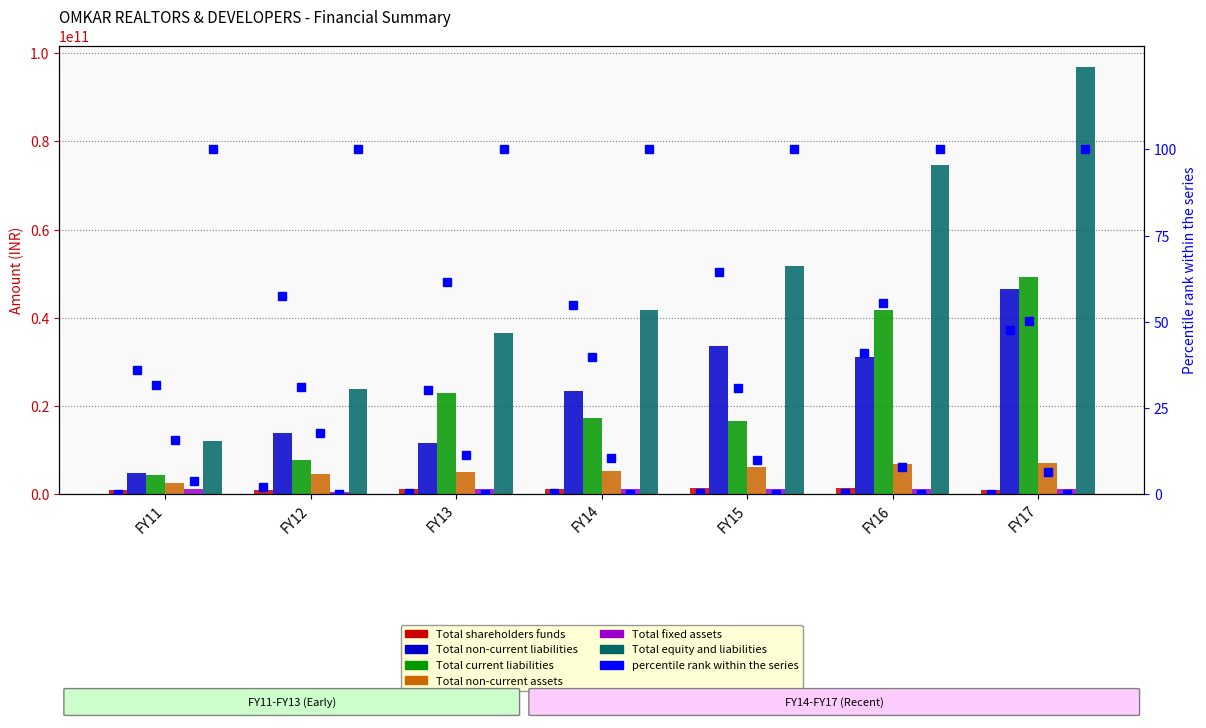

What is the minimum value shown in the chart?

423750867